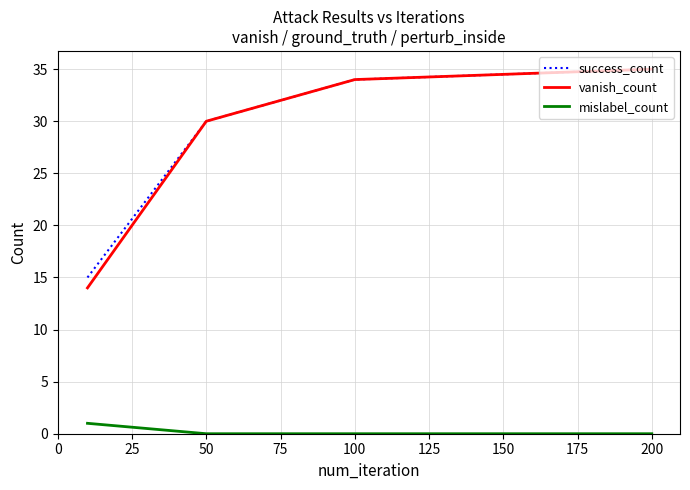

True or false: mislabel_count and vanish_count cross at least once.

False